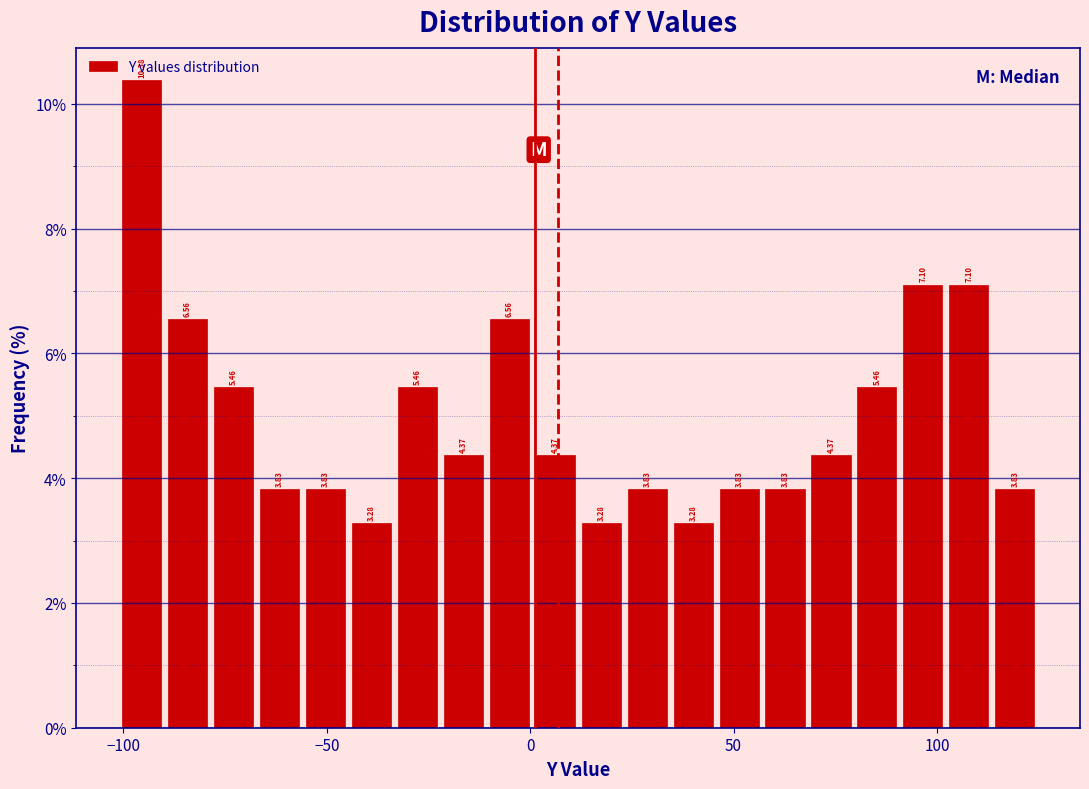

Read against the x-axis, roughly where is the centre of the tallest bar?

-95